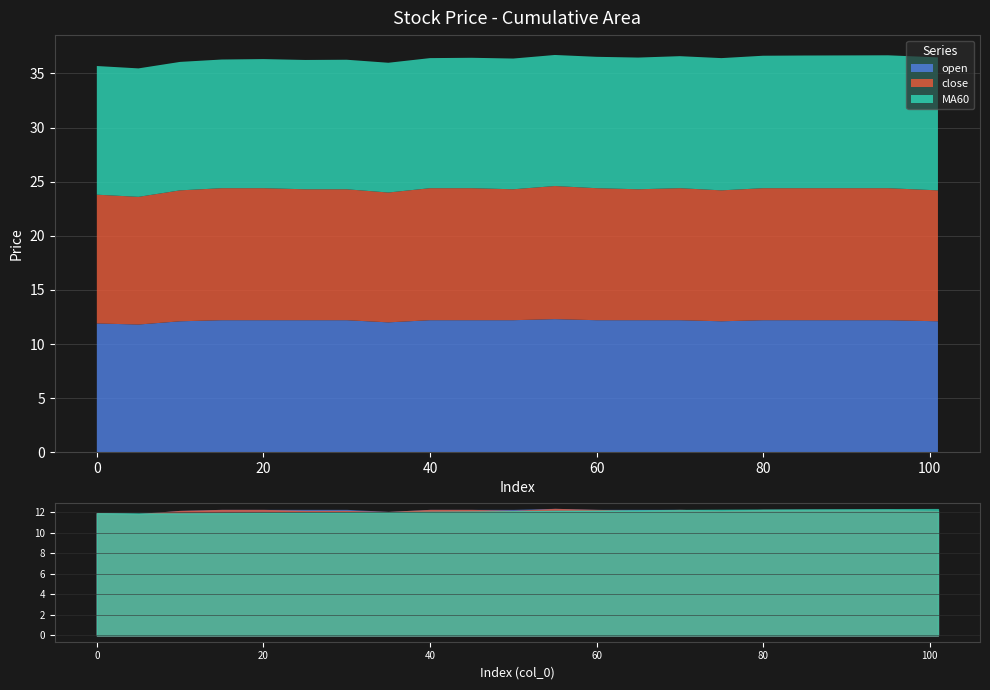

What is the difference between the open values at 35 and 15?

0.2